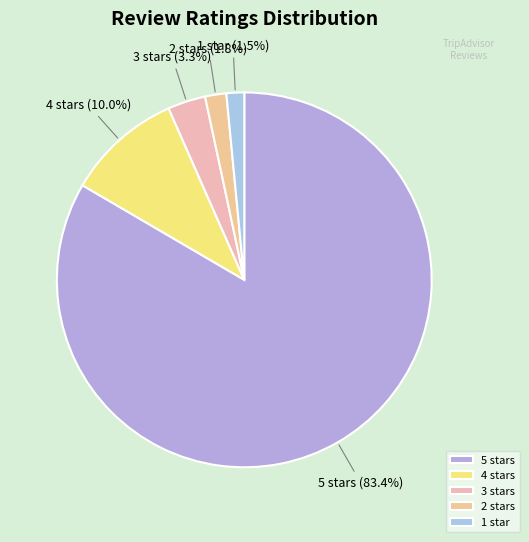

To the nearest percent, what is the average slice percentage?

20%